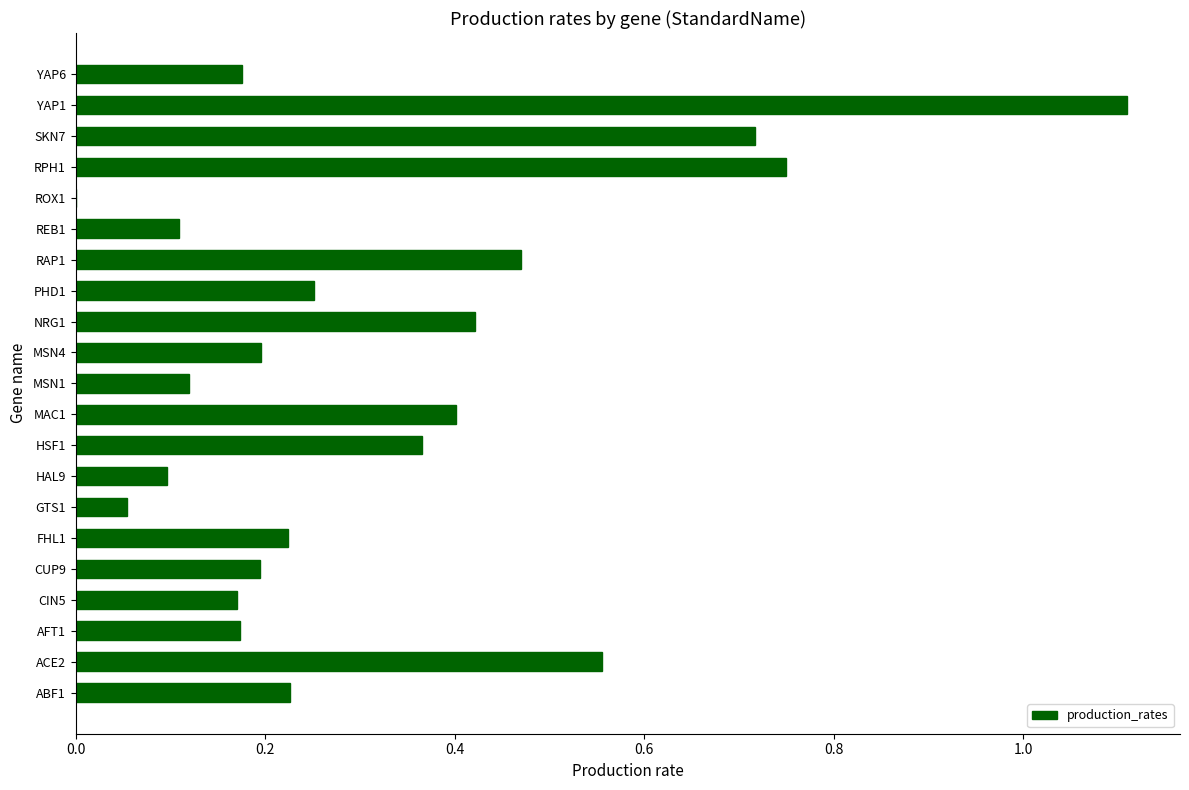

What is the change in value from MSN4 to NRG1?

+0.2